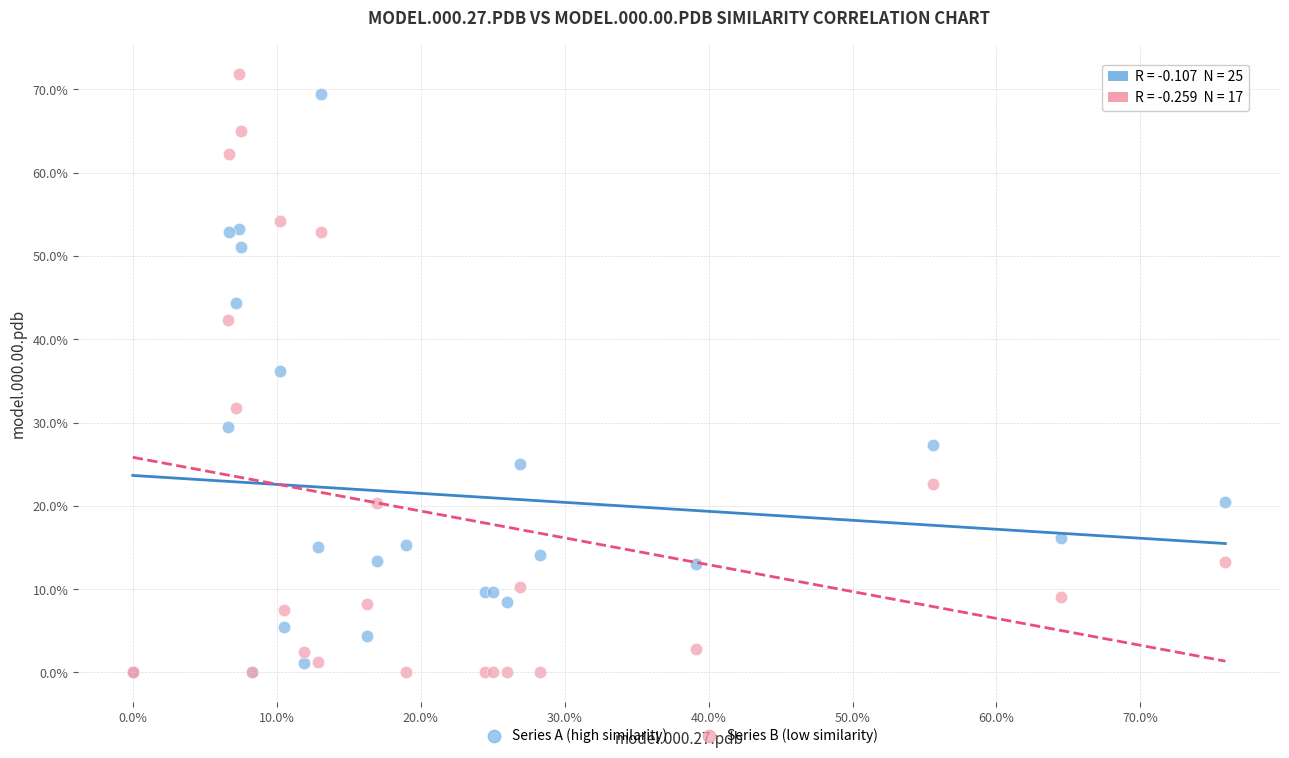

Which series contains the highest Y value?

Series B (low similarity)